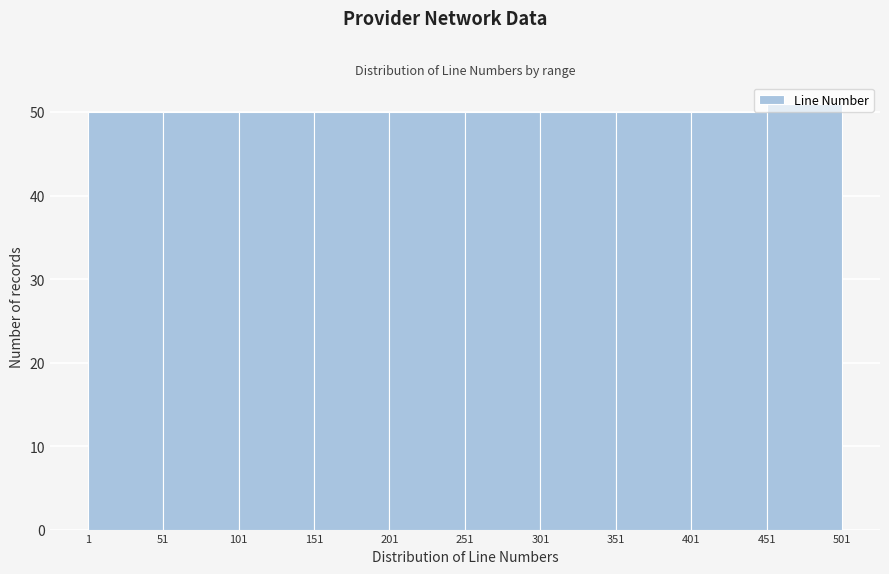

Which range on the x-axis has the tallest bar?

451 to 501